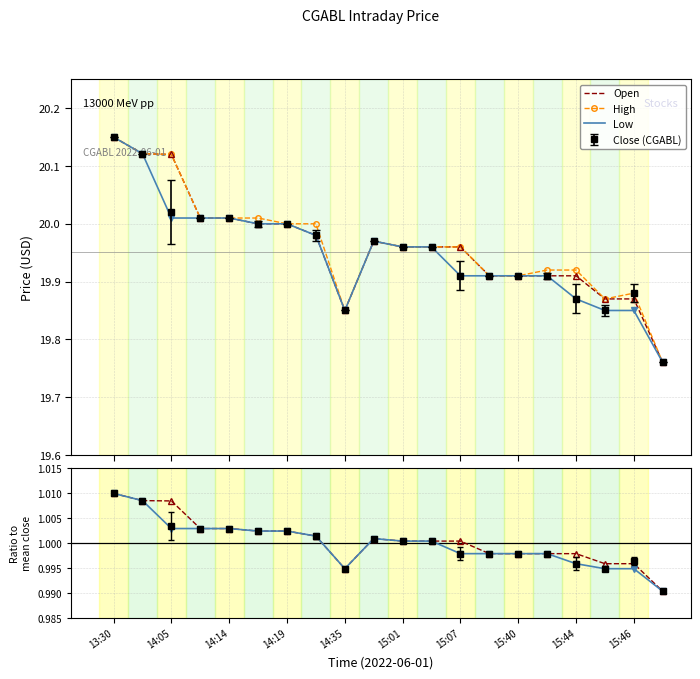

Where does the Low / mean series first go above 1?

13:30